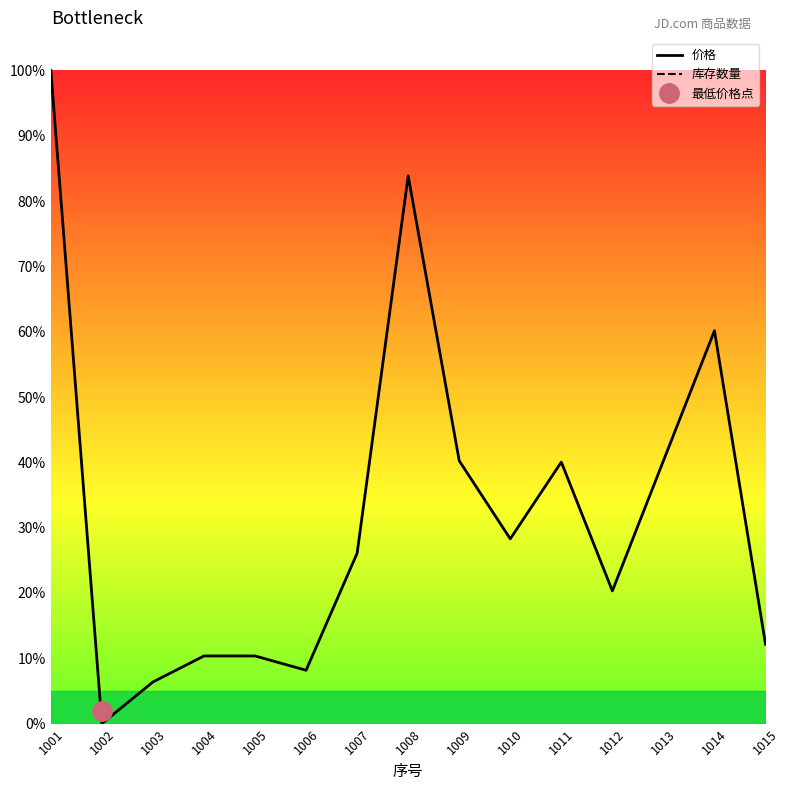

Is the value of 库存数量 at 1001 greater than the value of 价格 at 1004?

No